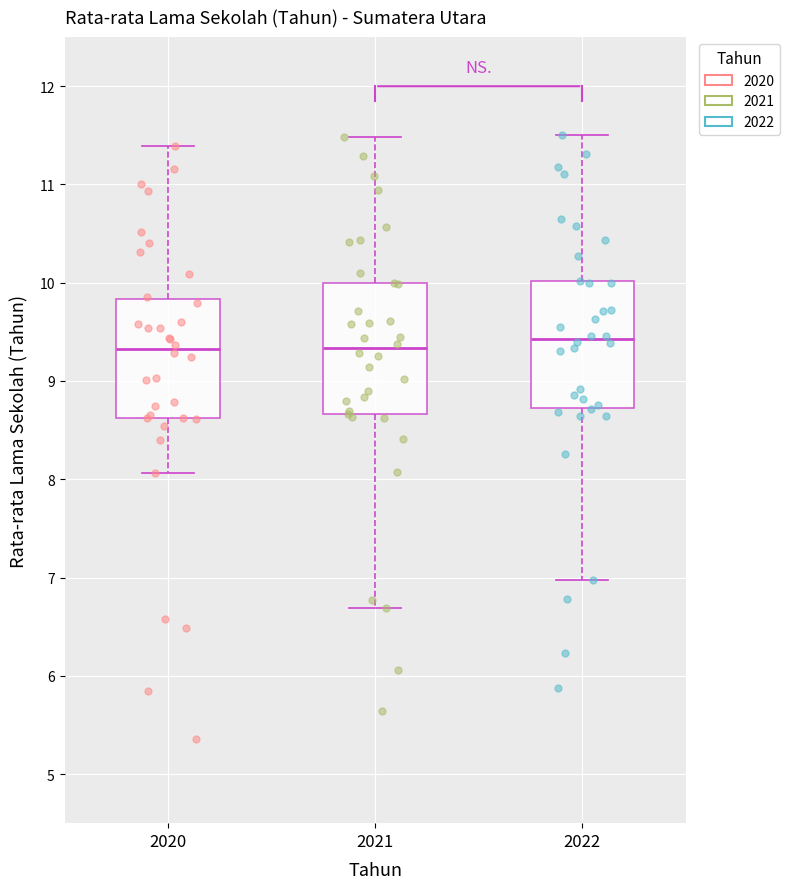

Reading left to right, read every box against the y-axis: the position of its median line, the range the box covers, and the ends of its whiskers. The values are not printed on the chart, so give them approximately, as read against the axis.

2020: median 9.3, box 8.6 to 9.8, whiskers 8.1 to 11.4
2021: median 9.3, box 8.7 to 10.0, whiskers 6.7 to 11.5
2022: median 9.4, box 8.7 to 10.0, whiskers 7.0 to 11.5